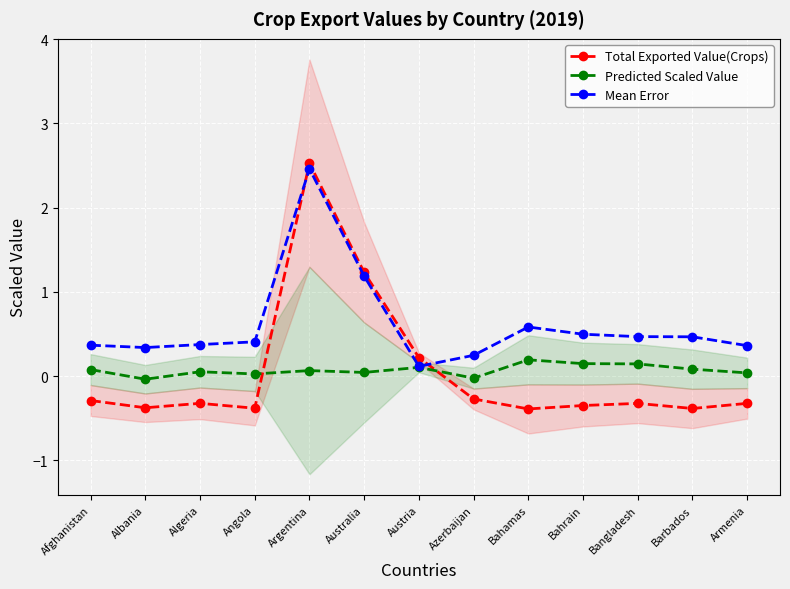

Reading left to right, extract all data points from this chart.

Total Exported Value(Crops): -0.3	-0.4	-0.3	-0.4	2.5	1.2	0.2	-0.3	-0.4	-0.3	-0.3	-0.4	-0.3
Predicted Scaled Value: 0.1	-0.0	0.1	0.0	0.1	0.0	0.1	-0.0	0.2	0.1	0.1	0.1	0.0
Mean Error: 0.4	0.3	0.4	0.4	2.5	1.2	0.1	0.2	0.6	0.5	0.5	0.5	0.4